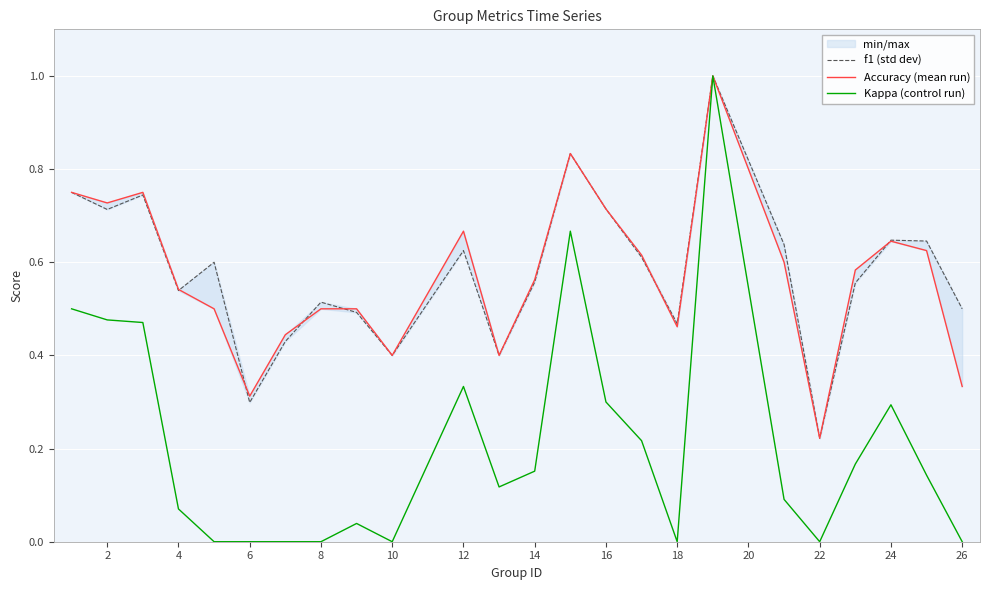

What is the maximum value for Kappa (control run)?

1.0